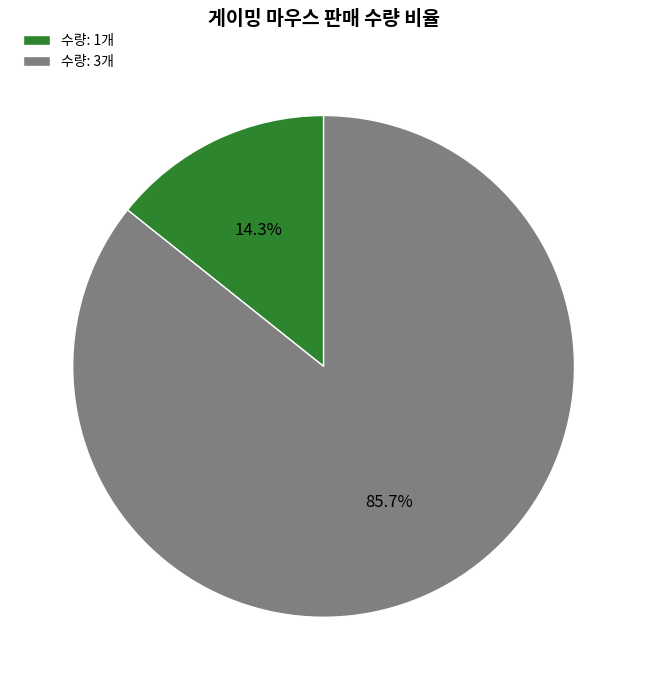

Is the sum of 수량: 3개 and 수량: 1개 greater than half?

Yes